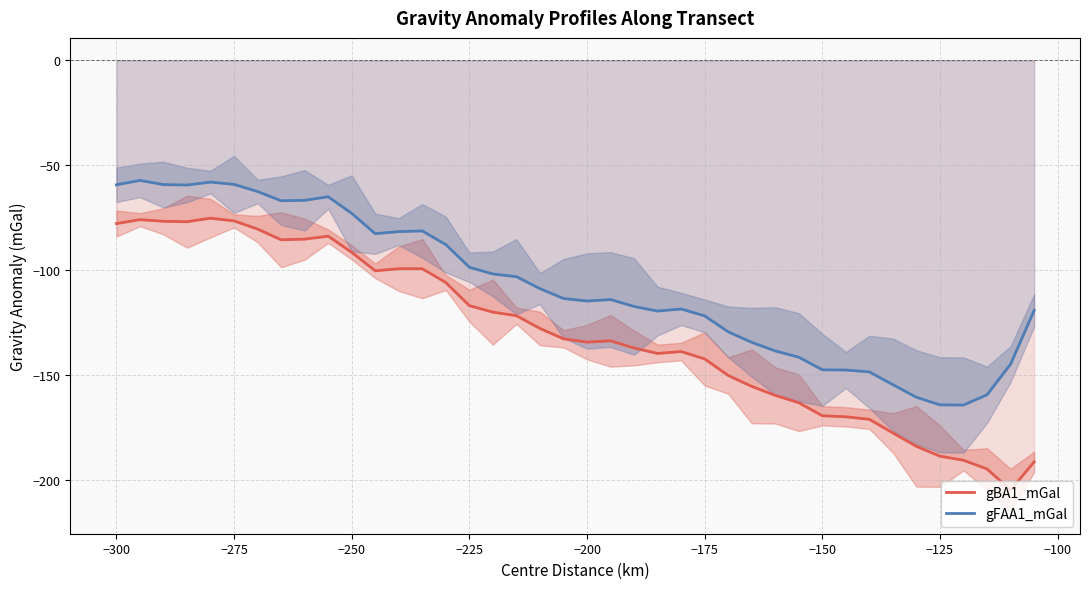

True or false: gBA1_mGal and gFAA1_mGal intersect in this chart.

False